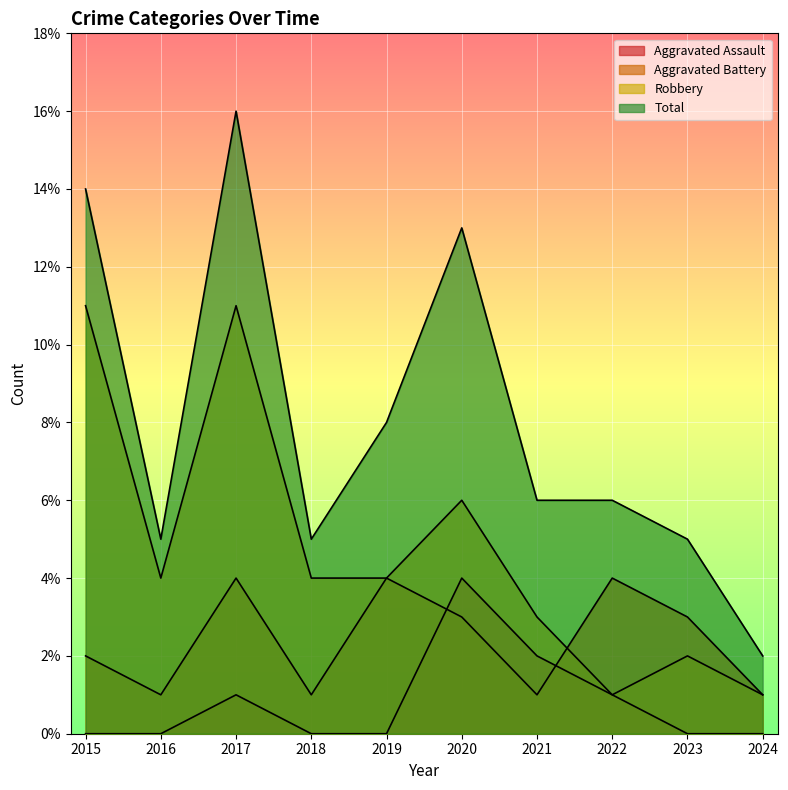

The value of Aggravated Battery at 2024 is 1. True or false?

True